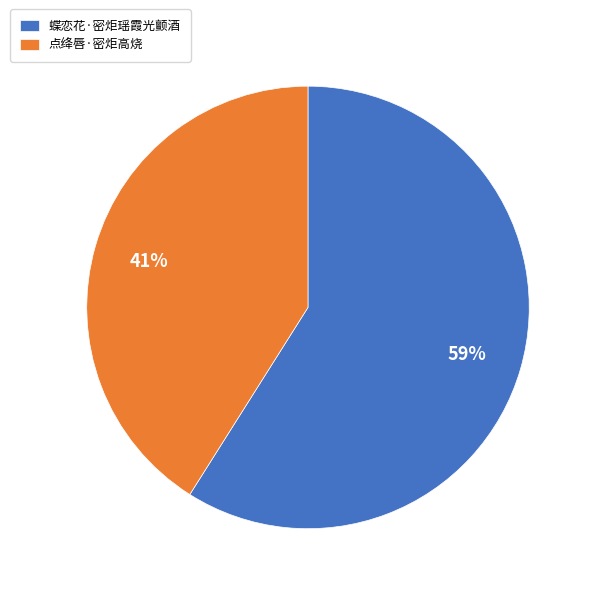

How many segments does this pie chart have?

2